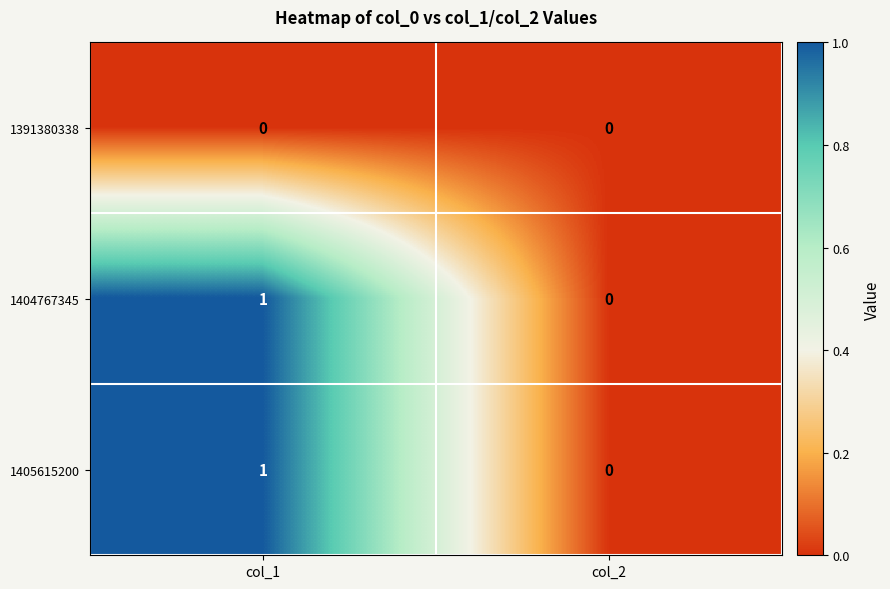

Where is 1405615200 nearest to the value 0?

col_2